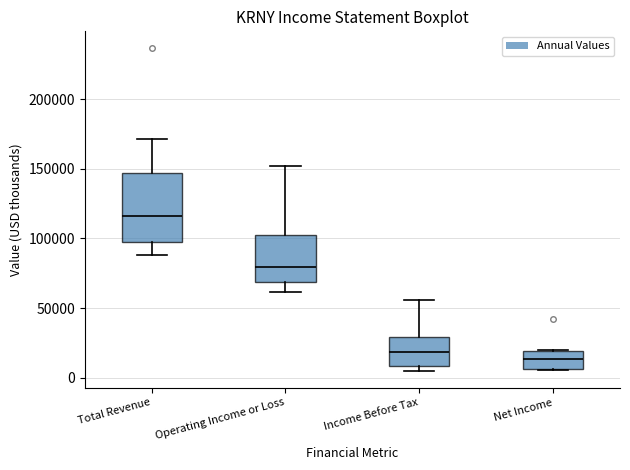

Comparing the boxes themselves (not the whiskers), which one is the tallest?

Total Revenue